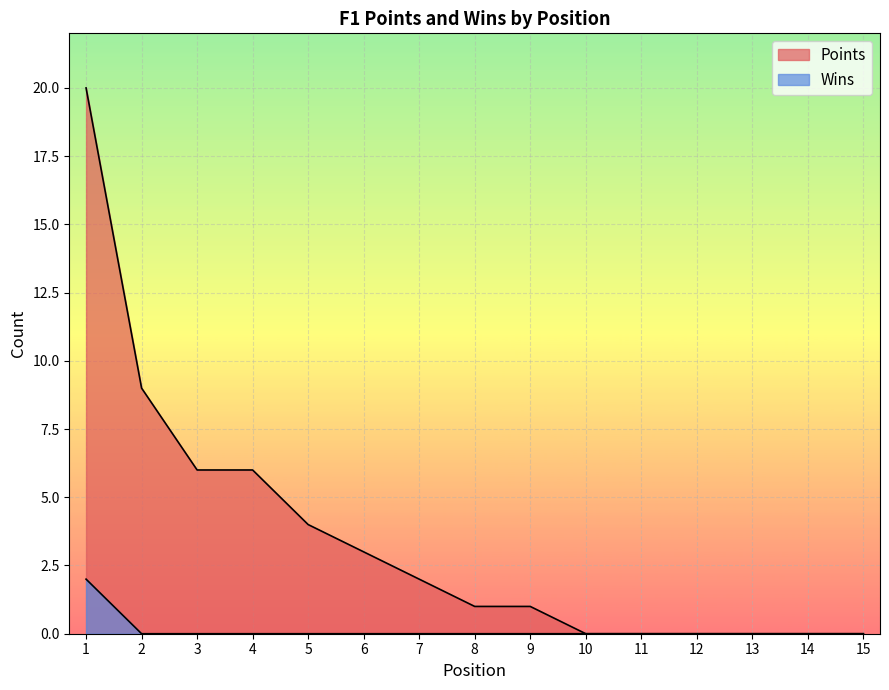

What is the difference between the second highest and second lowest values in the Points series?

9